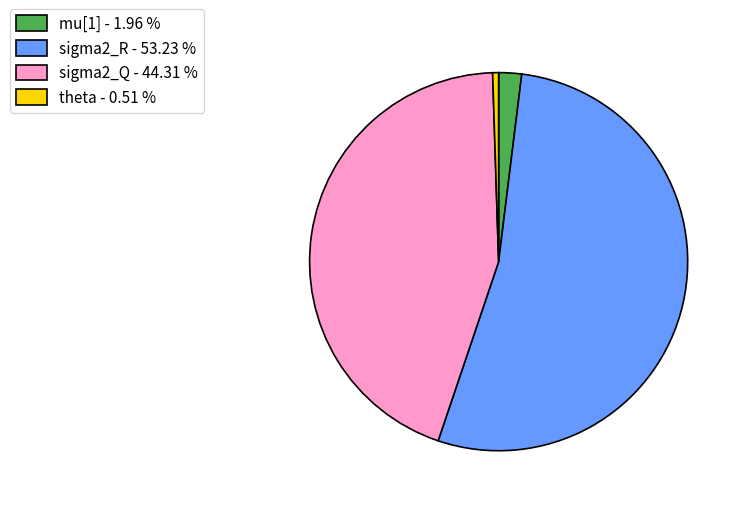

Do sigma2_R and mu[1] together represent more than half of the pie?

Yes